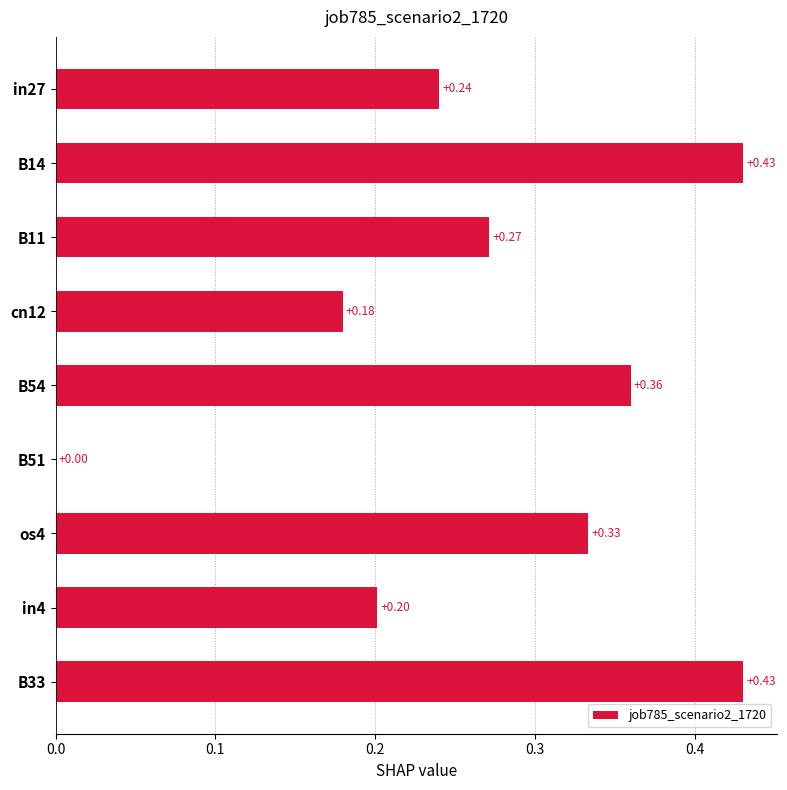

What is the sum of the values at B33 and B14?

0.9